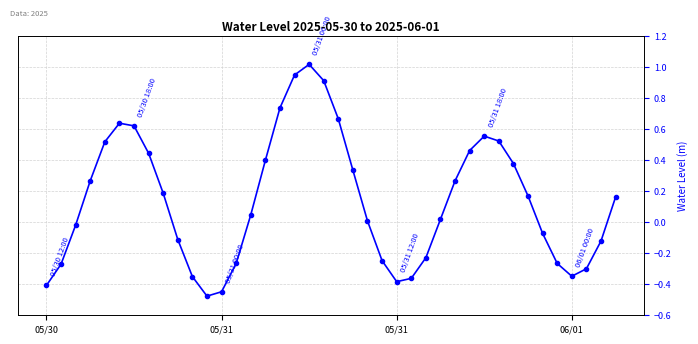

What is the difference between the maximum and minimum values?

1.5